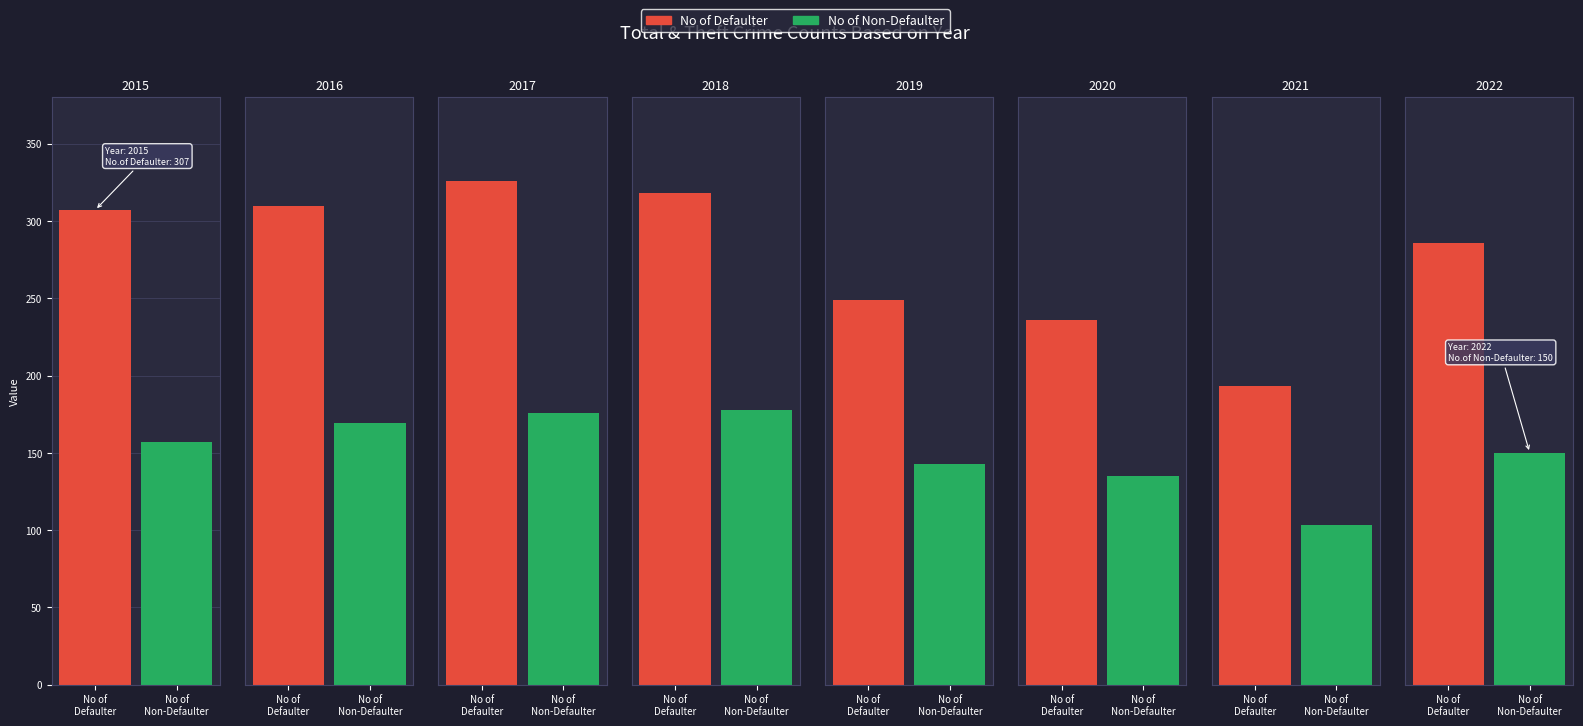

The value of No of Non-Defaulter at 2021 is 160. True or false?

False